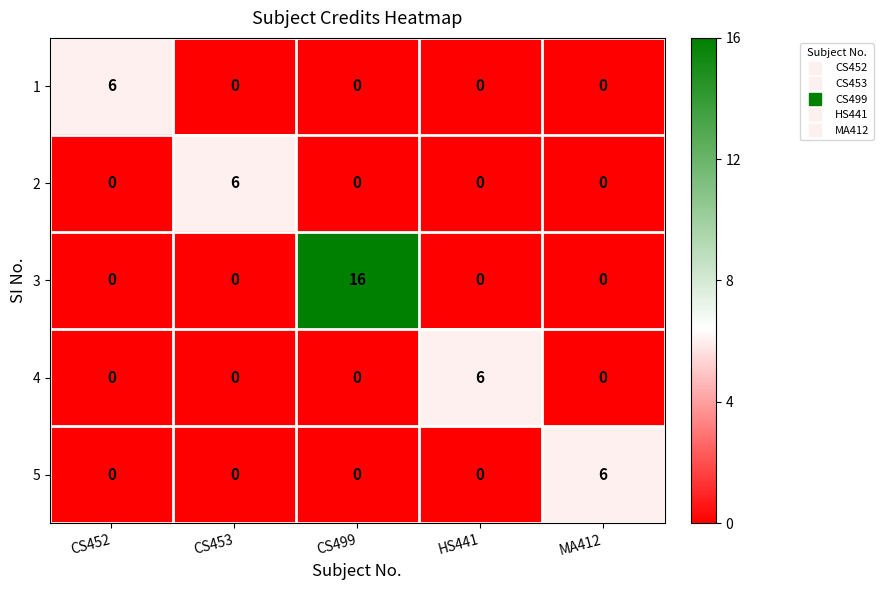

How many data points does each series have?

5